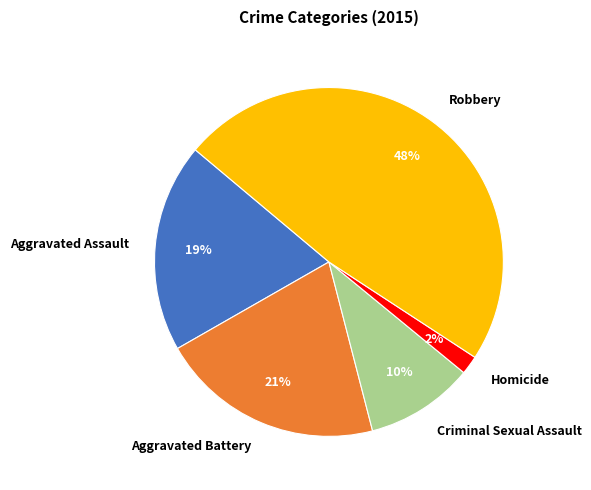

Is it true that Aggravated Battery is 21% of the pie?

True